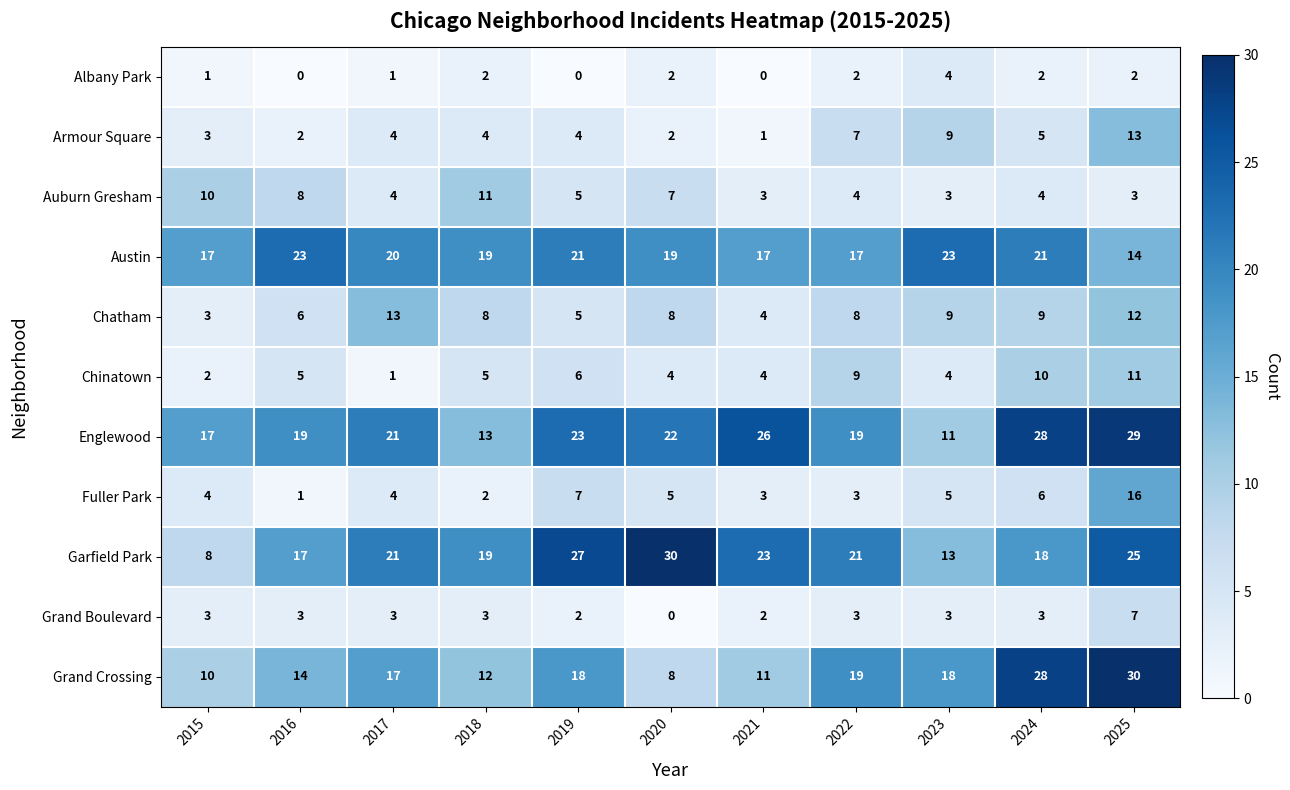

What is the difference between the highest and lowest values at 2015?

16